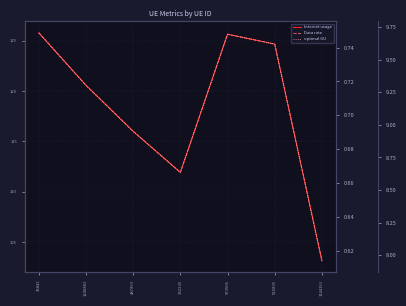

True or false: Internet usage and Data rate intersect in this chart.

False